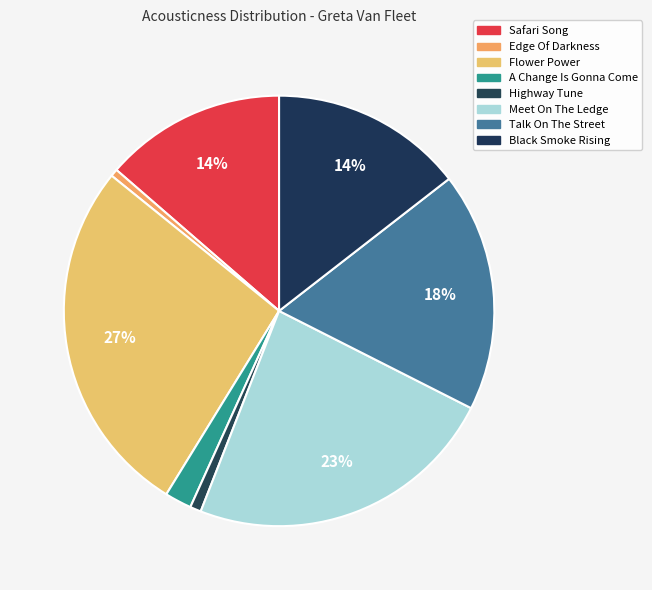

Is Safari Song the majority of the pie?

No